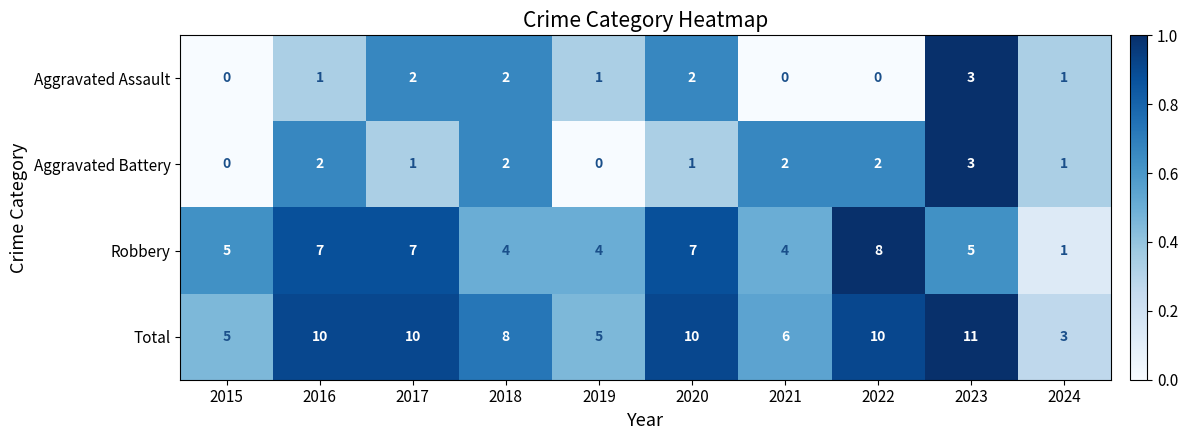

What is the minimum value for Total?

3